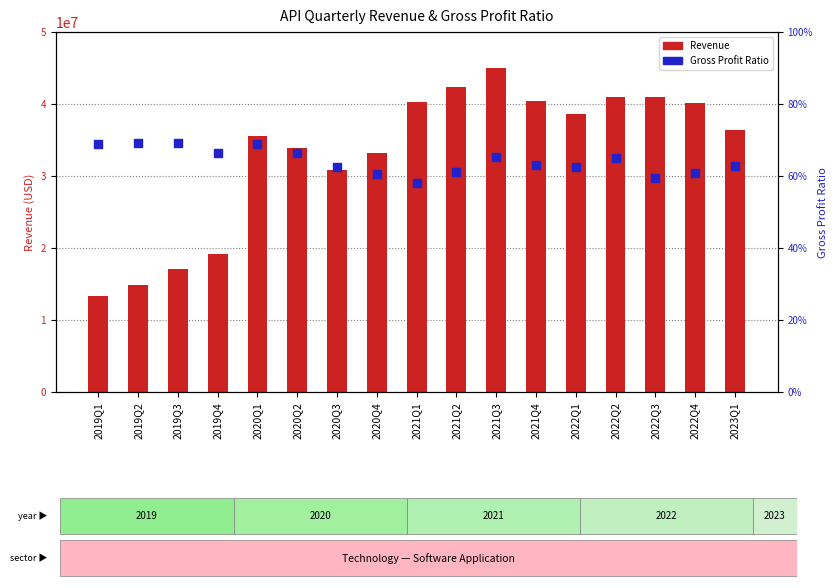

Which series has the largest total across all categories?

Revenue